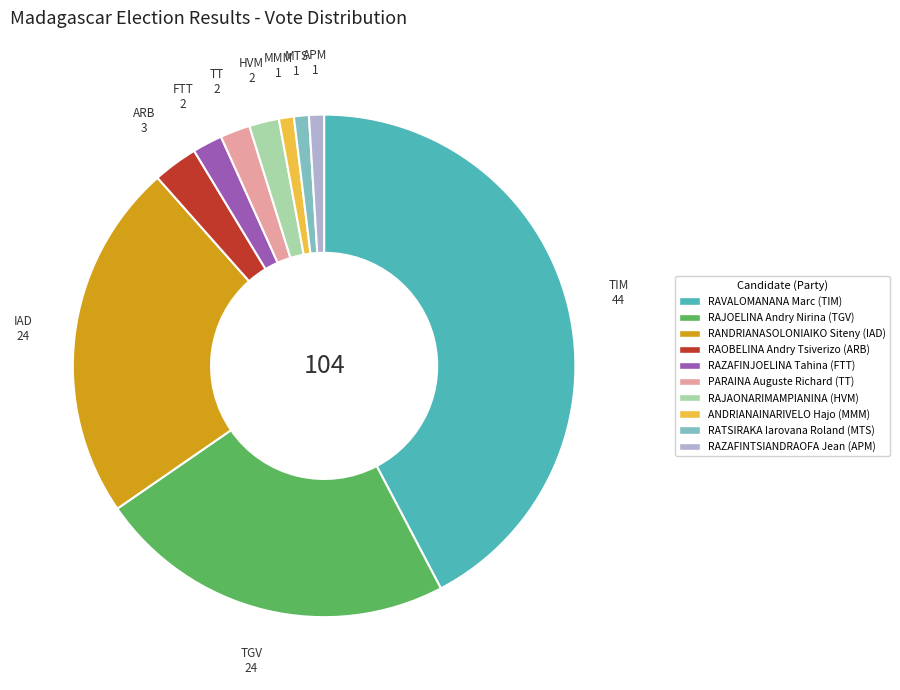

Is there a majority slice in this chart?

No